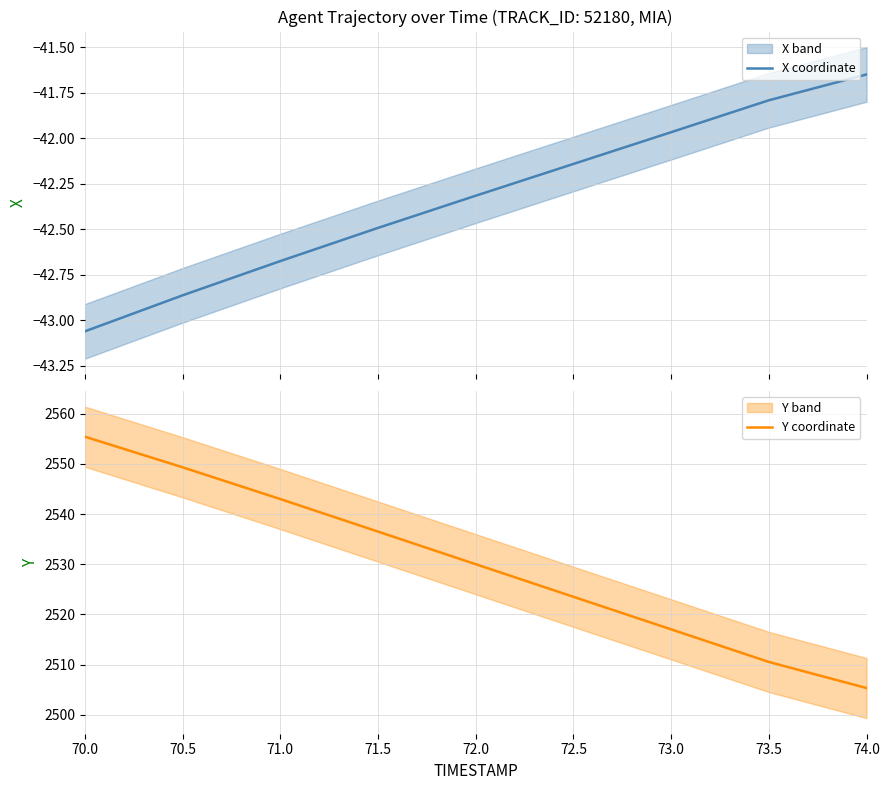

Reading left to right, list all the values displayed in this chart.

X coordinate: 70.0=-43.1	70.5=-42.9	71.0=-42.7	71.5=-42.5	72.0=-42.3	72.5=-42.1	73.0=-42.0	73.5=-41.8	74.0=-41.6
Y coordinate: 70.0=2555.4	70.5=2549.3	71.0=2543.0	71.5=2536.5	72.0=2530.0	72.5=2523.5	73.0=2517.0	73.5=2510.5	74.0=2505.3